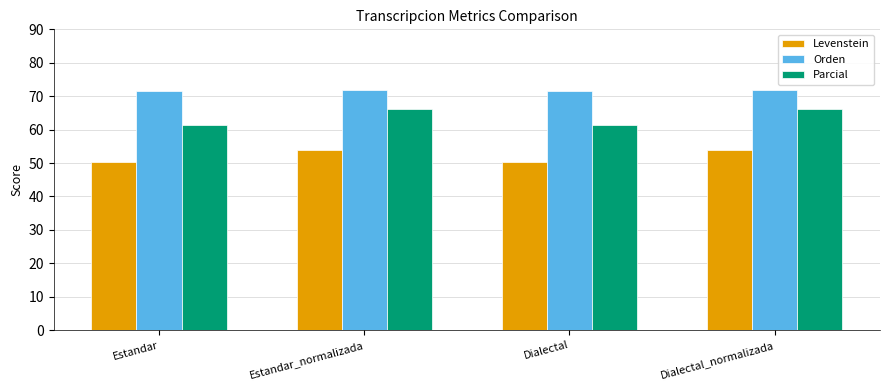

How many values in the Levenstein series exceed 54?

2